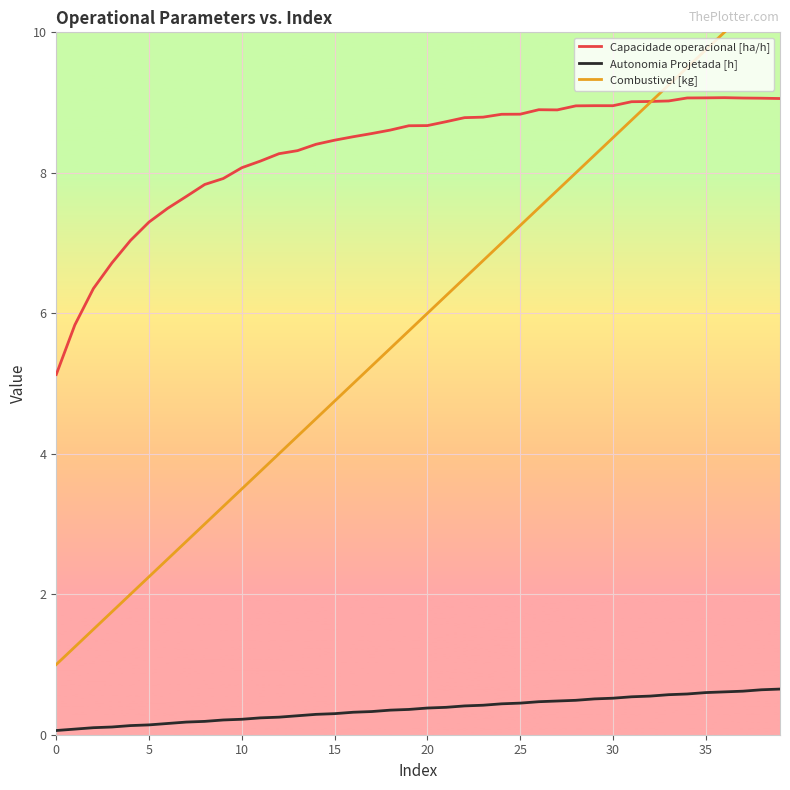

The Capacidade operacional [ha/h] series shows 2.4 at 39. True or false?

False